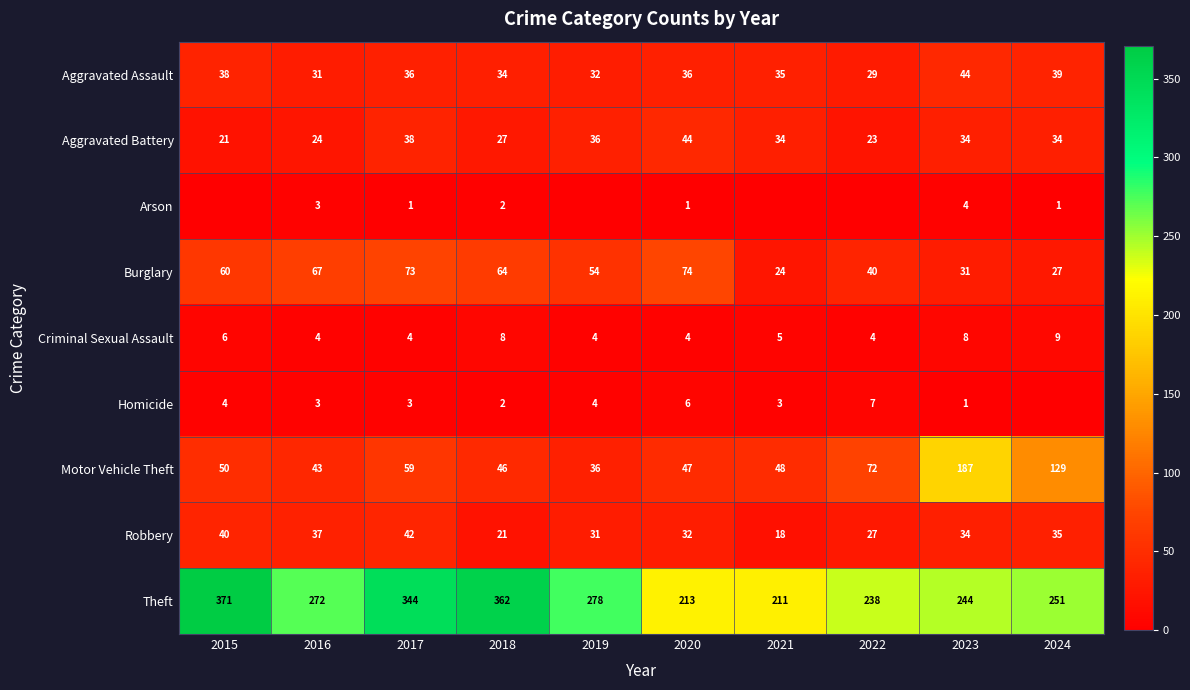

The value of Criminal Sexual Assault at 2024 is 9. True or false?

True